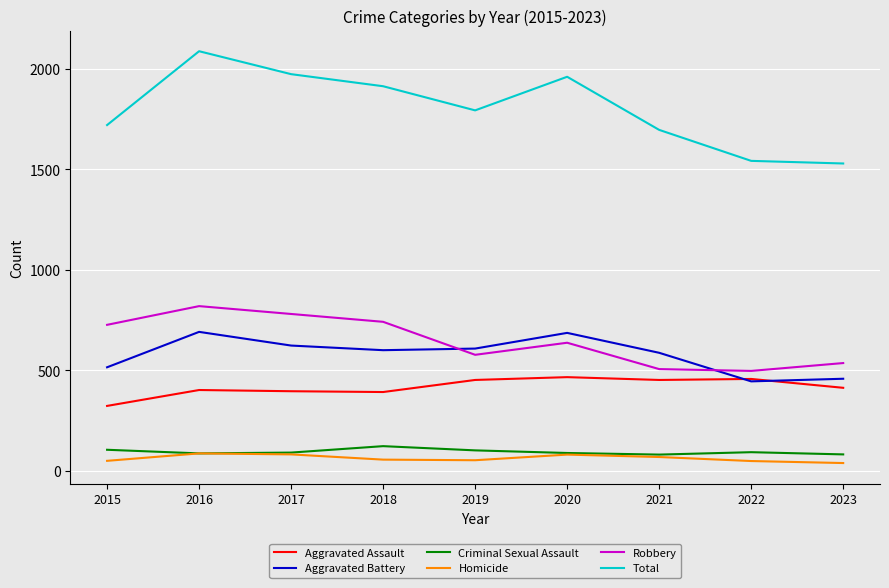

Count the number of categories in the chart.

9